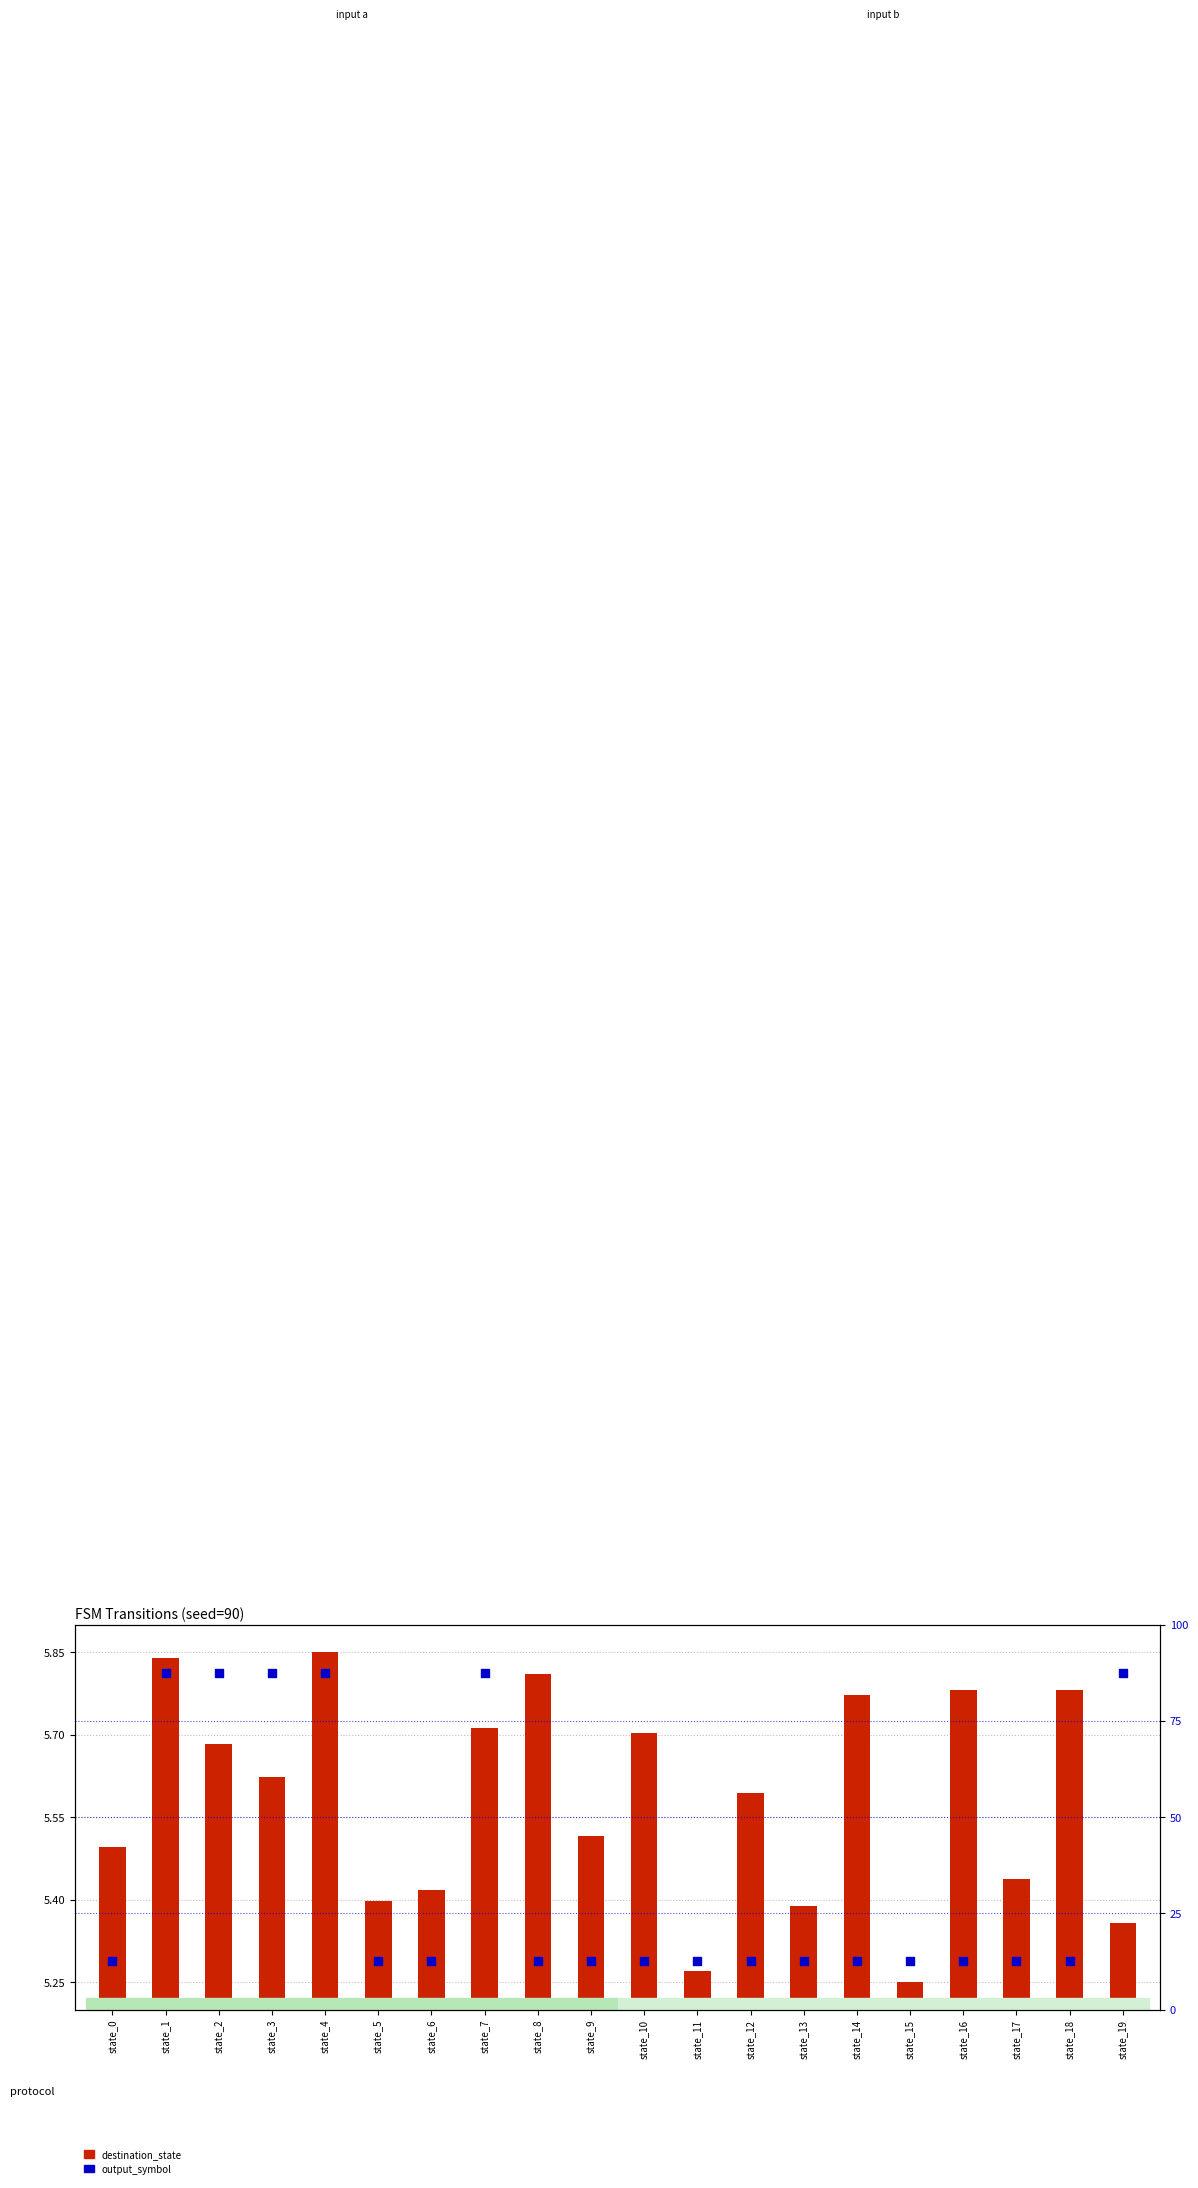

Which series reaches the minimum Y coordinate?

destination_state